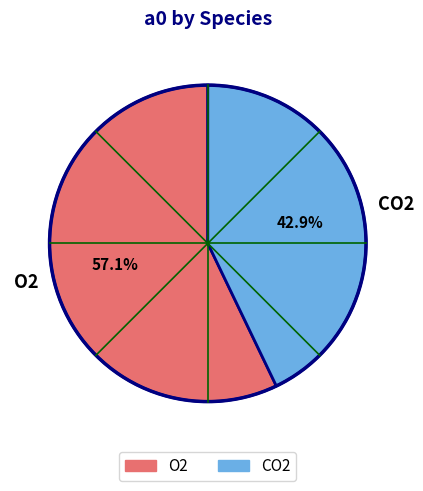

Combined, do O2 and CO2 account for over 50%?

Yes